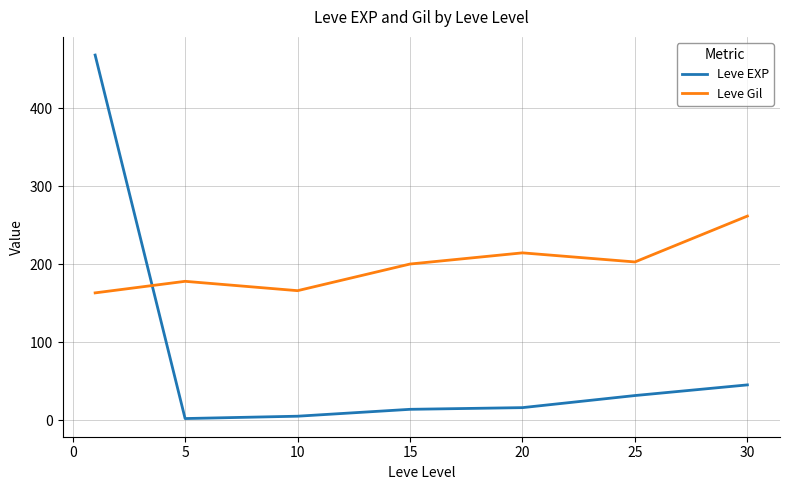

Which series has the largest total across all categories?

Leve Gil